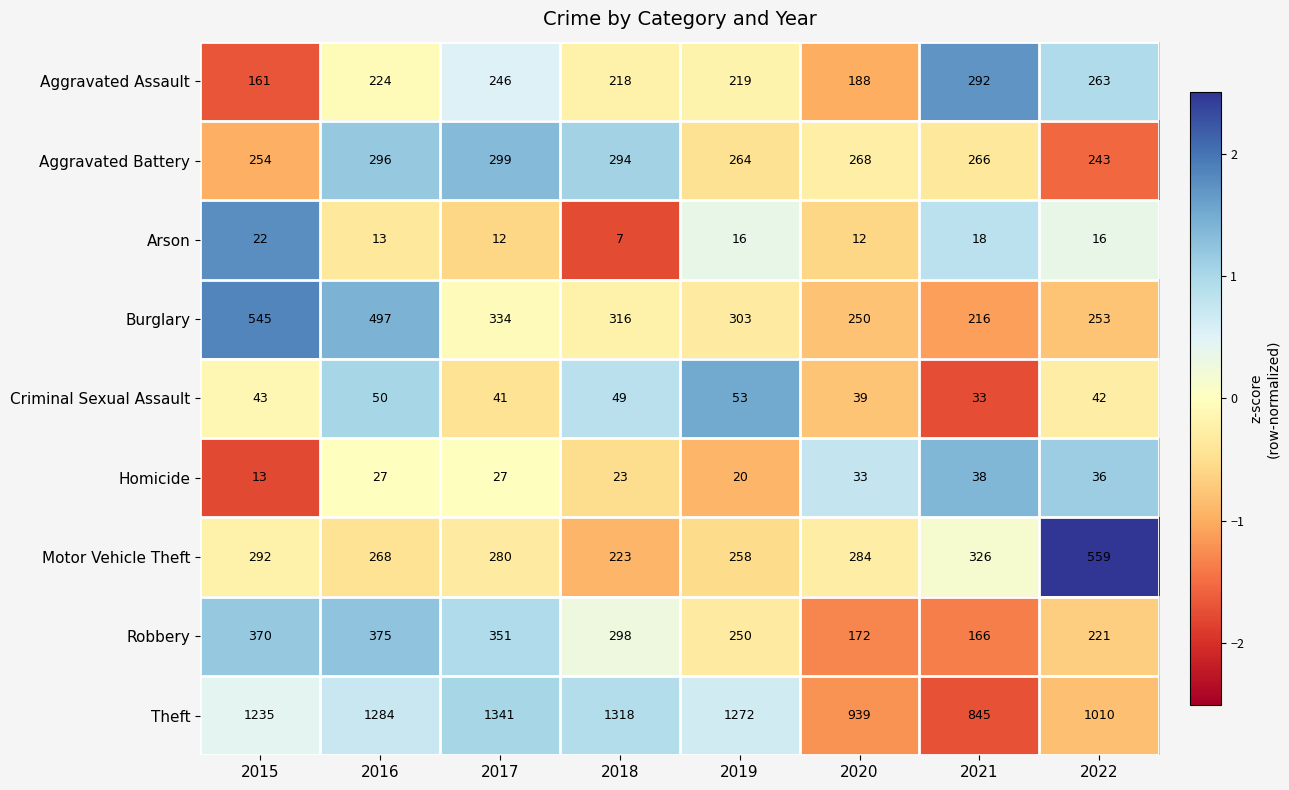

Rank the series at 2017 from highest to lowest value.

Theft, Robbery, Burglary, Aggravated Battery, Motor Vehicle Theft, Aggravated Assault, Criminal Sexual Assault, Homicide, Arson